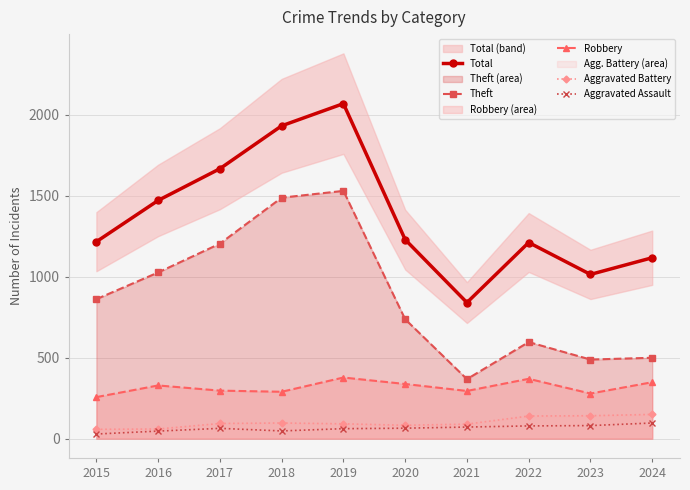

True or false: Theft and Robbery cross at least once.

False